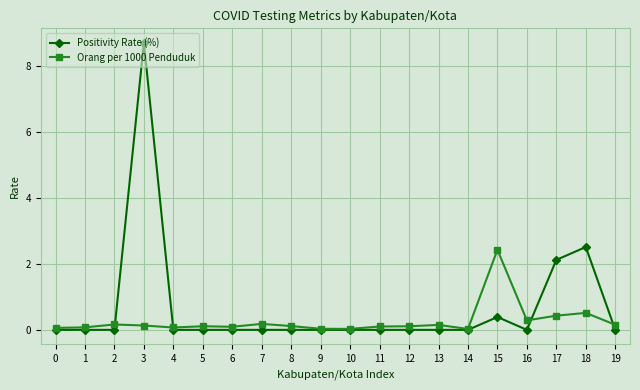

Is this an area chart (filled region under the line)?

No